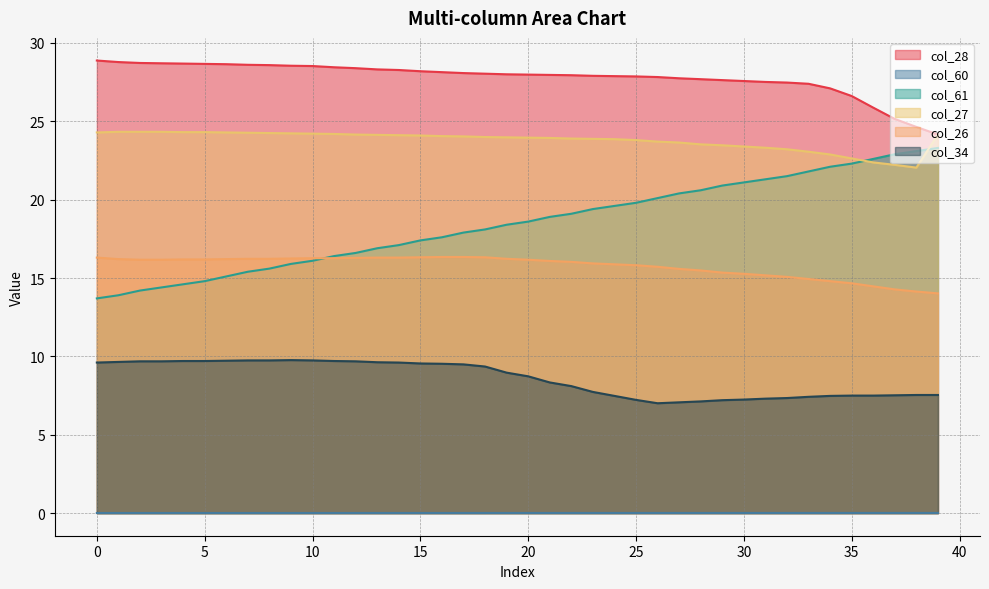

What are all the series names shown in the legend?

col_28, col_60, col_61, col_27, col_26, col_34